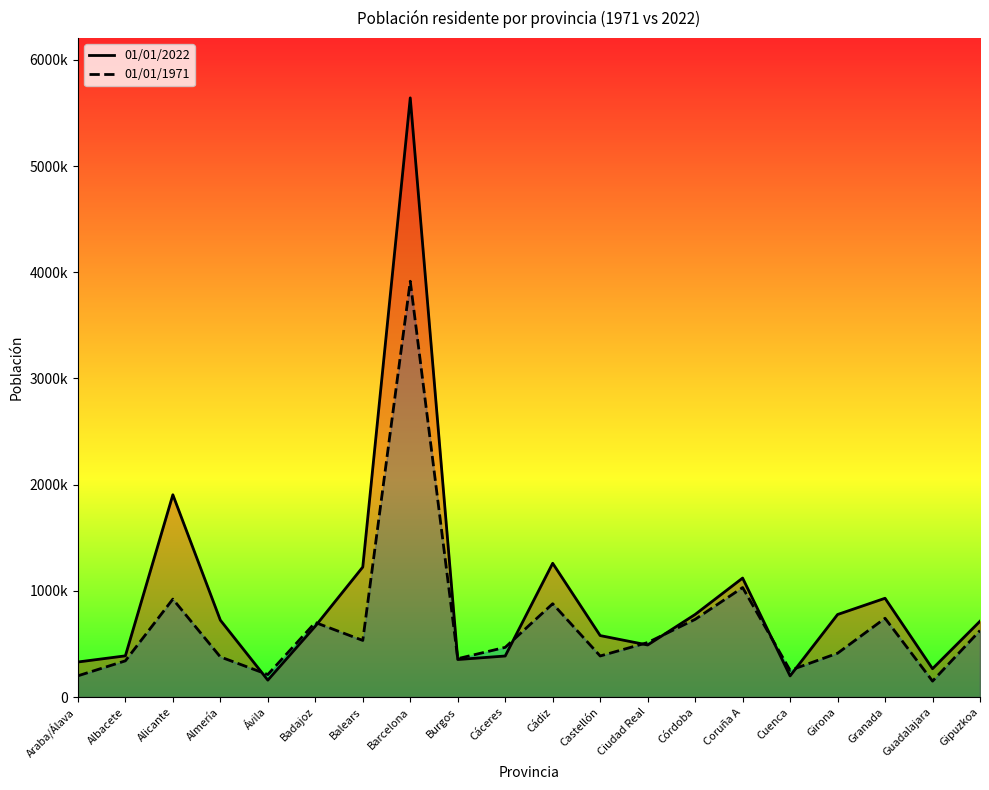

At which label does 01/01/2022 reach its minimum?

Ávila